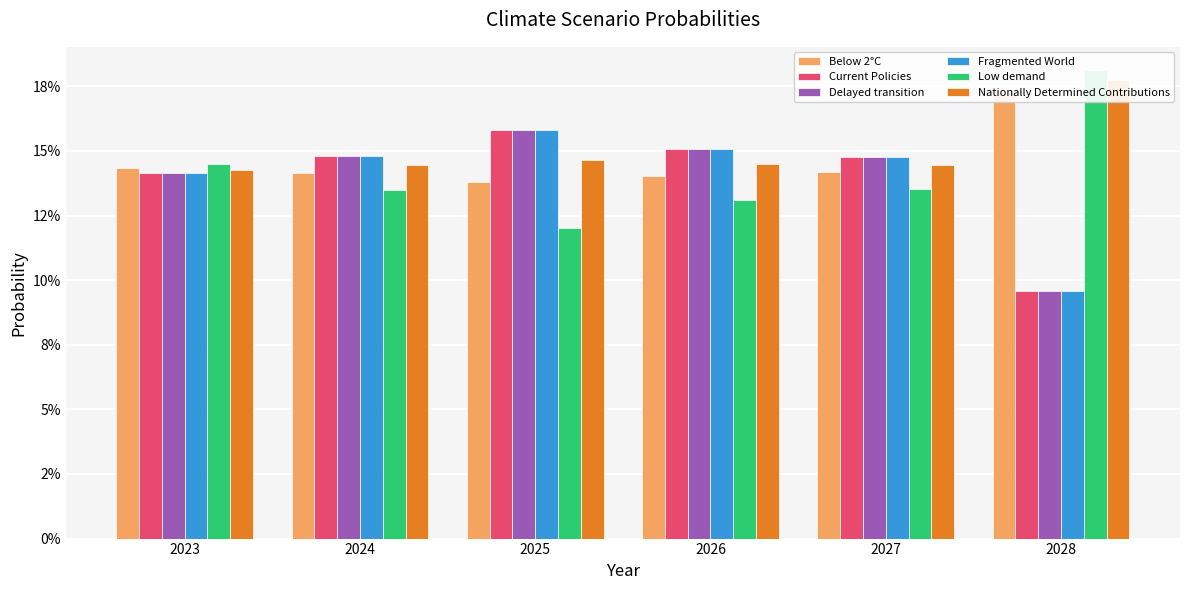

How many Current Policies values are between 0 and 1?

6